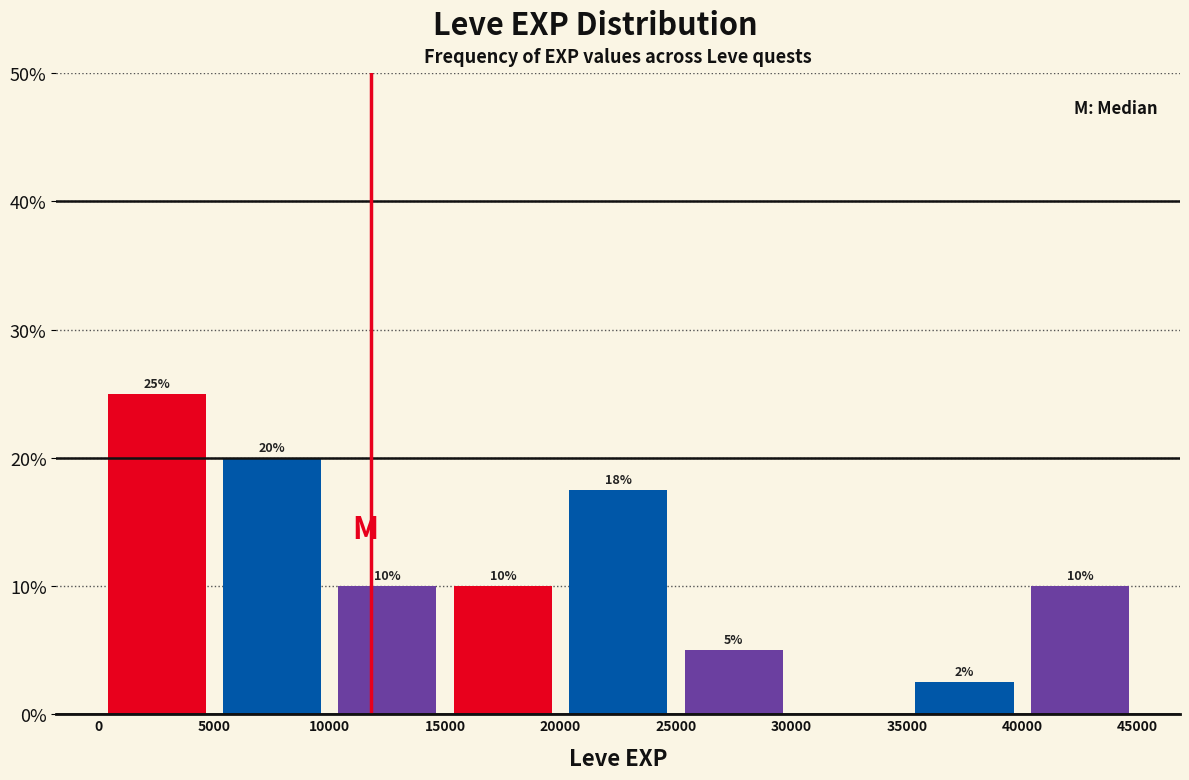

Which range on the x-axis has the tallest bar?

0 to 5000